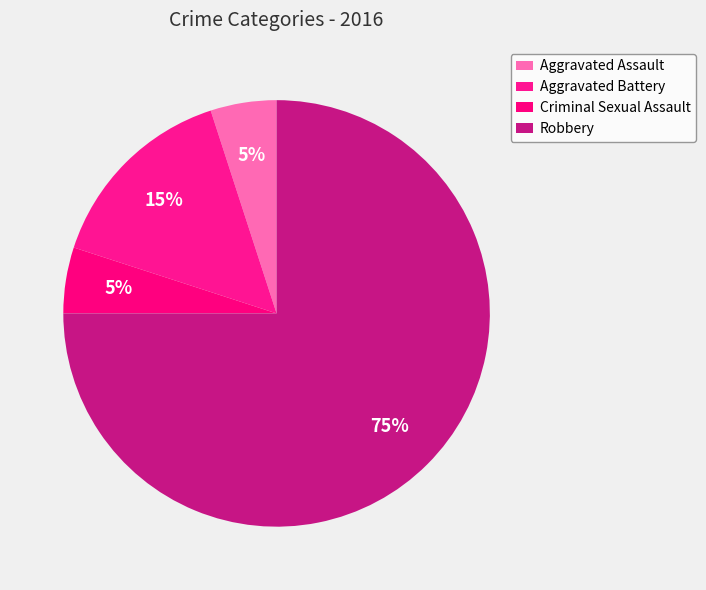

Is it true that Aggravated Assault is 5% of the pie?

True